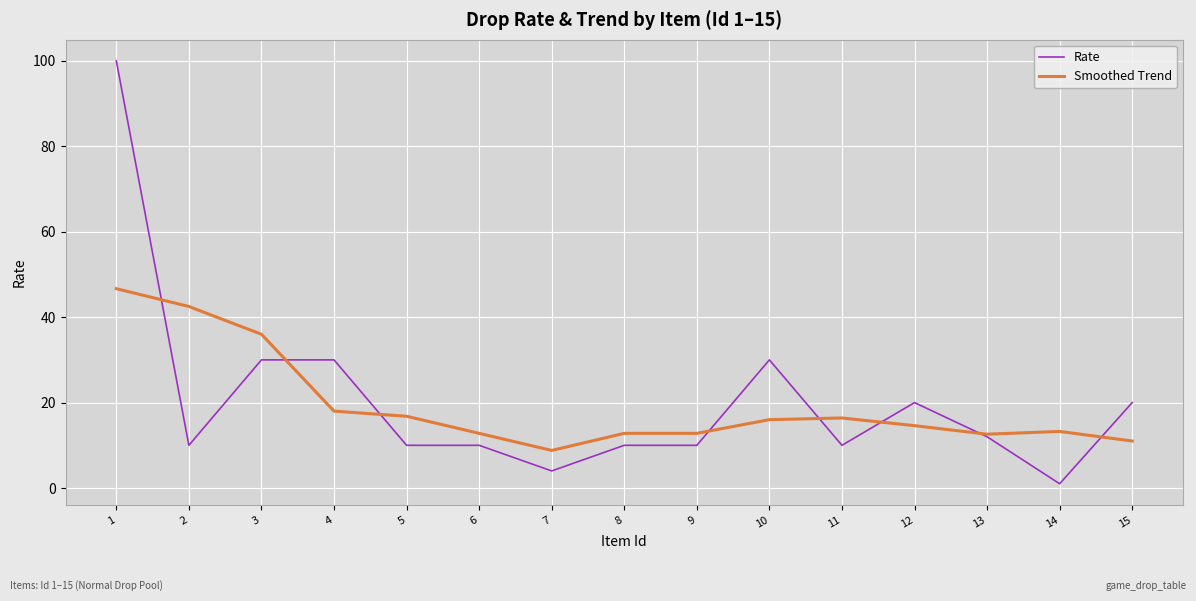

Is the value of Smoothed Trend at 14 greater than the value of Rate at 14?

Yes